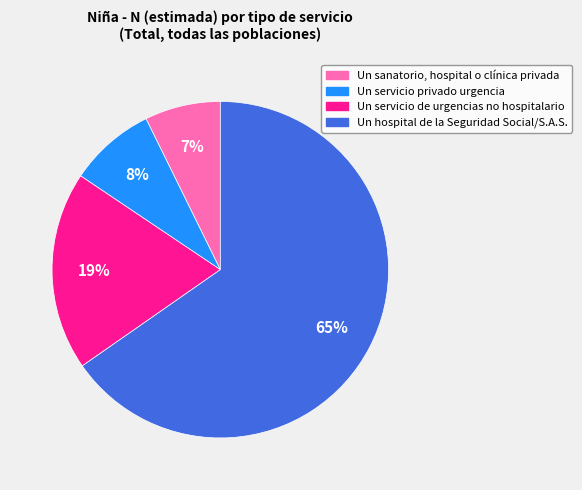

What is the largest slice in the pie chart?

Un hospital de la Seguridad Social/S.A.S.